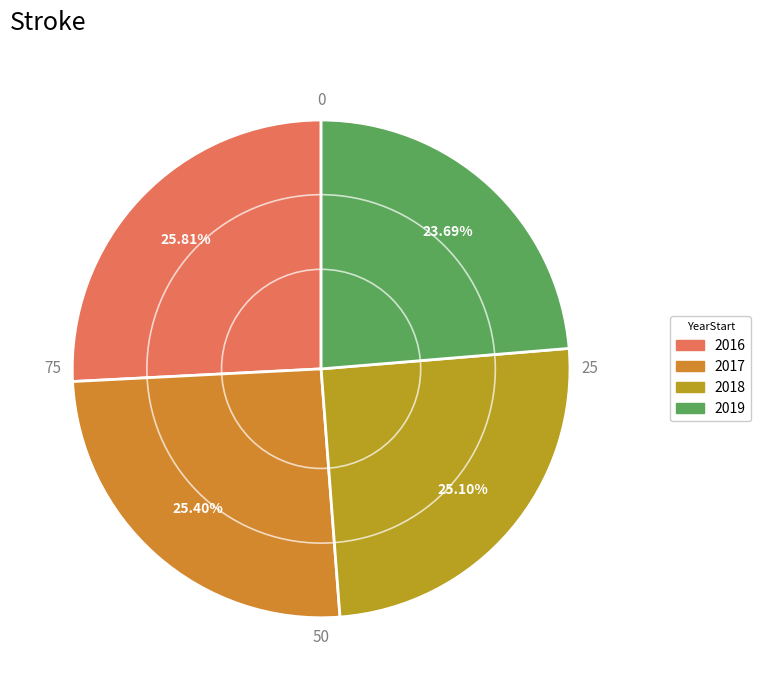

What is the total percentage of 2016 and 2018?

50.9%